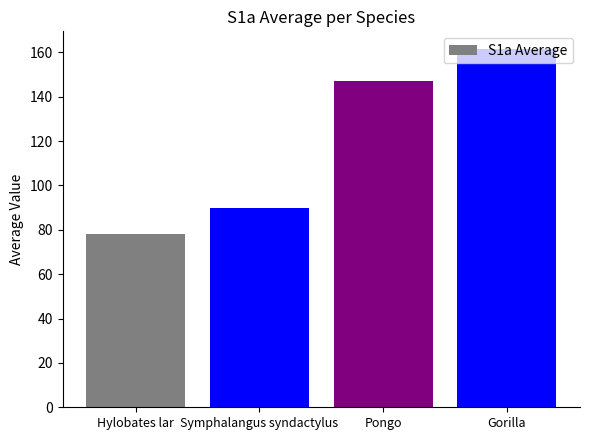

At which category does the chart reach its minimum across all series?

Hylobates lar